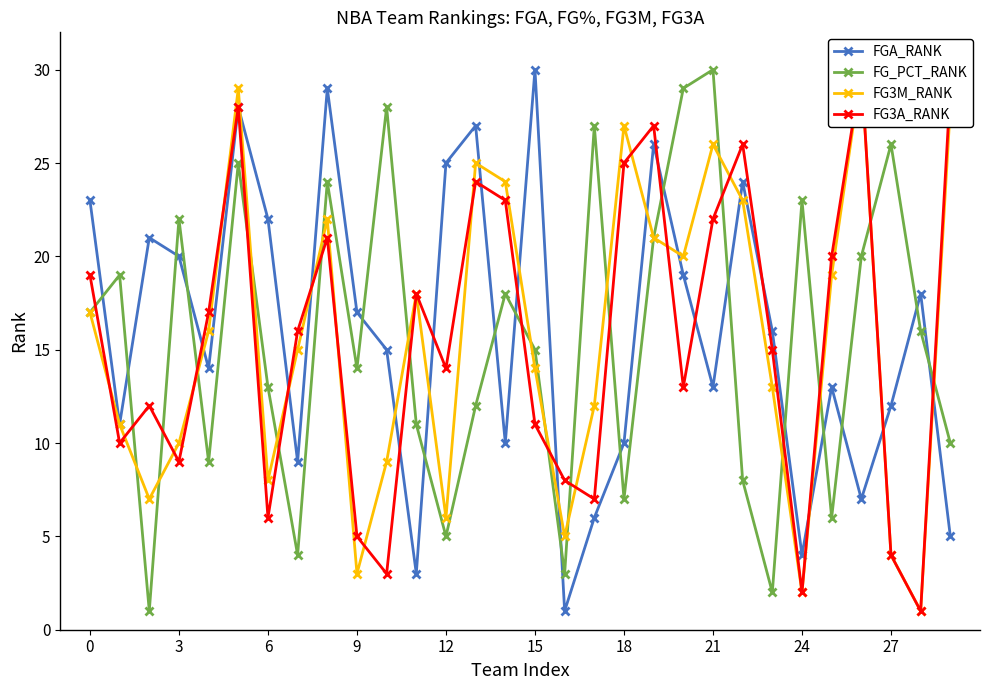

Does the chart have visible grid lines?

No